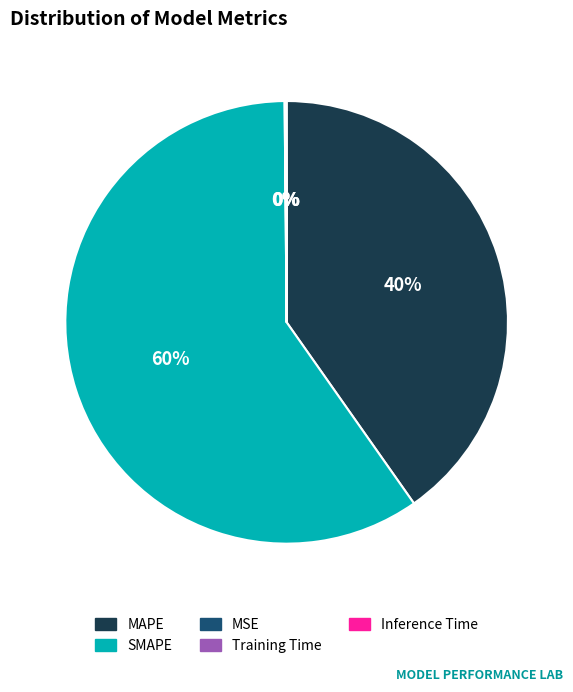

Which slice is the largest?

SMAPE